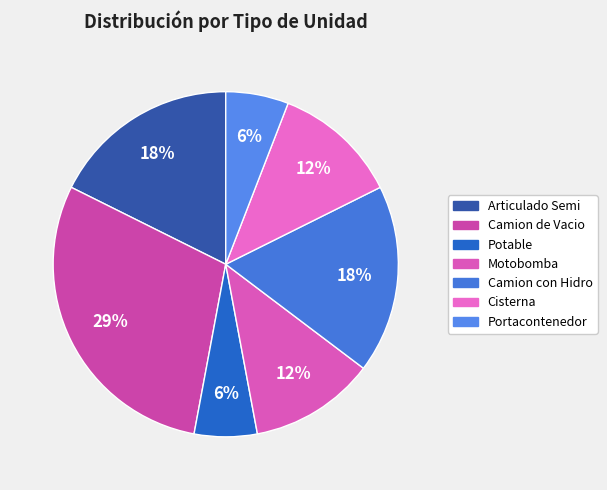

What portion of the pie excludes Cisterna?

88.2%